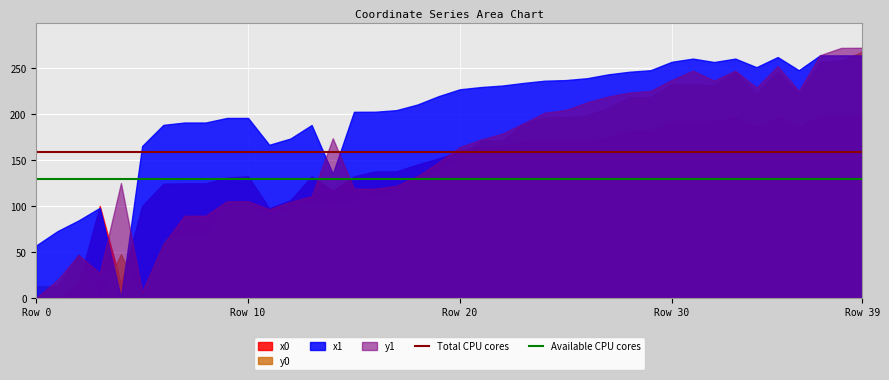

What is the highest value of the x1 series?

264.1